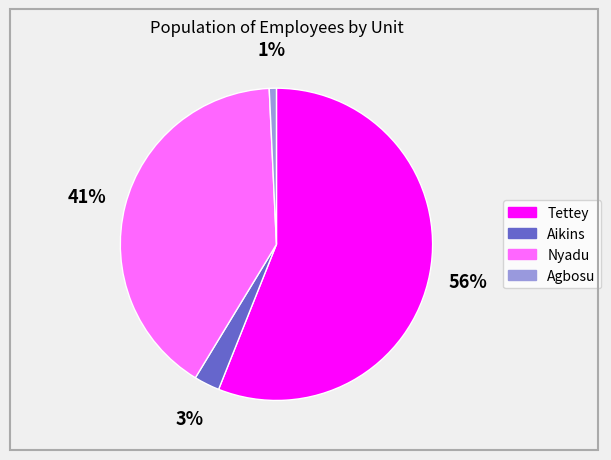

Count the number of slices in the pie.

4